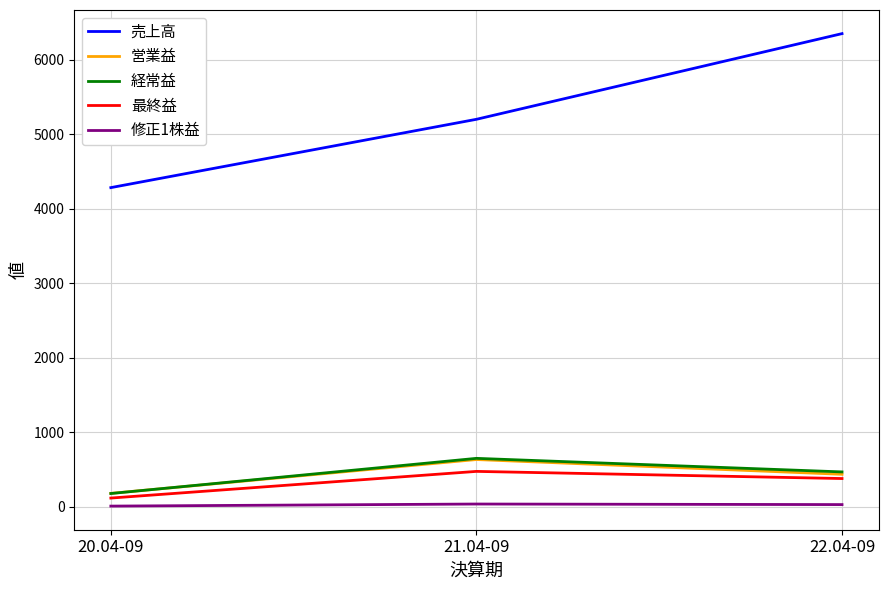

What are all the series names shown in the legend?

売上高, 営業益, 経常益, 最終益, 修正1株益